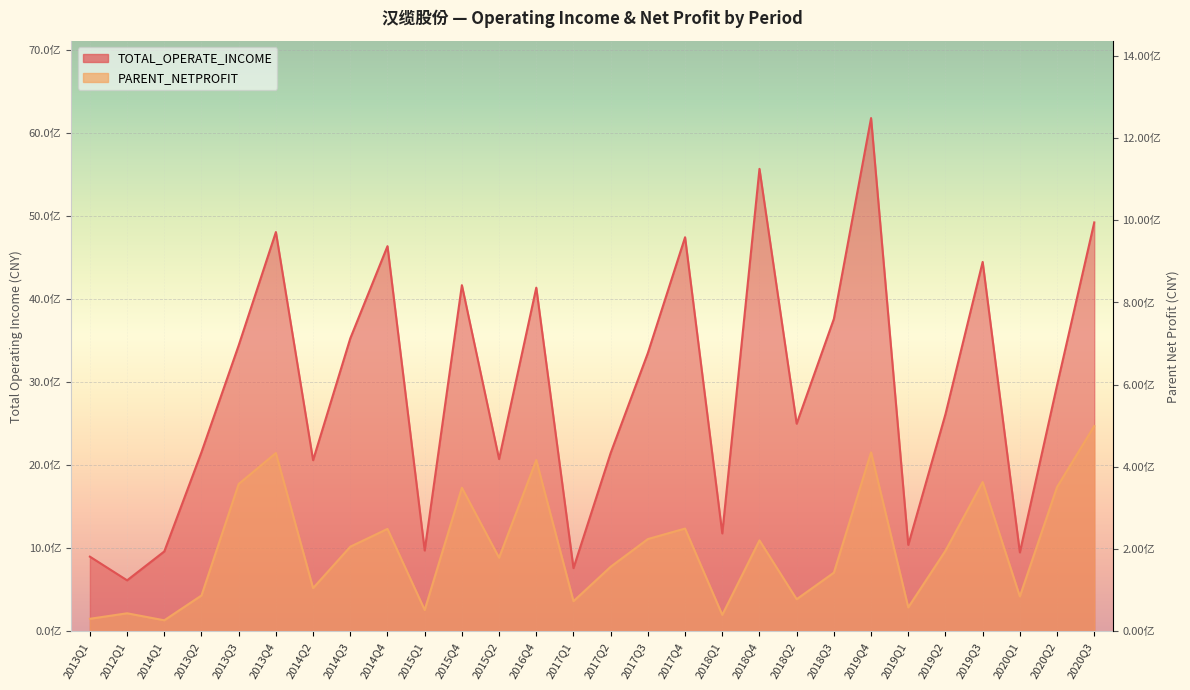

Where does the PARENT_NETPROFIT series first go above 970934056?

2013Q3